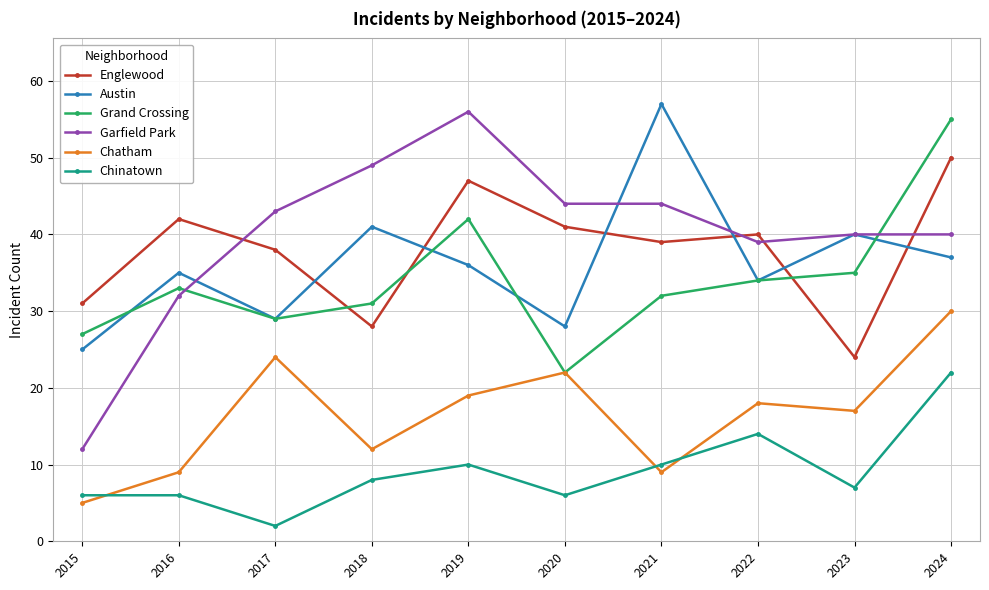

How many lines are shown in the chart?

6